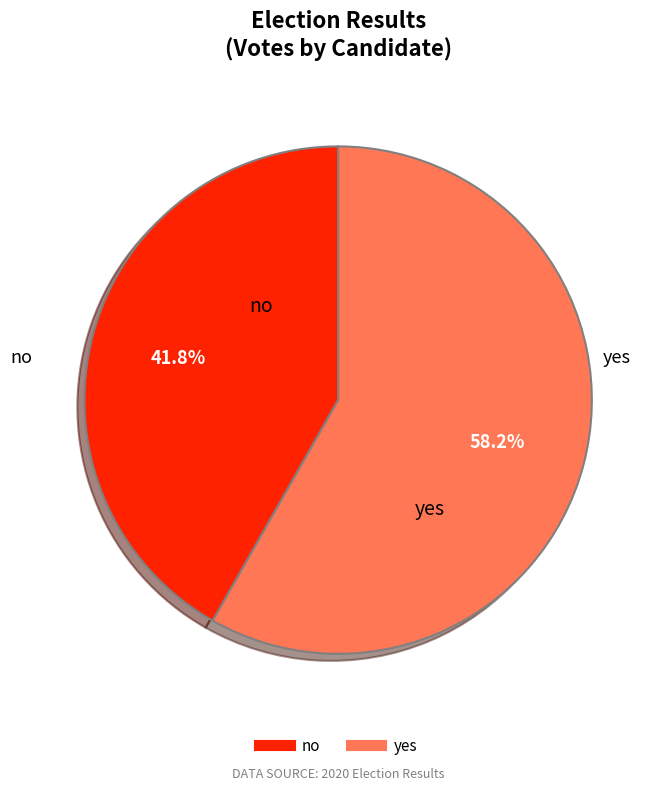

Is there any slice that represents more than half of the pie?

Yes